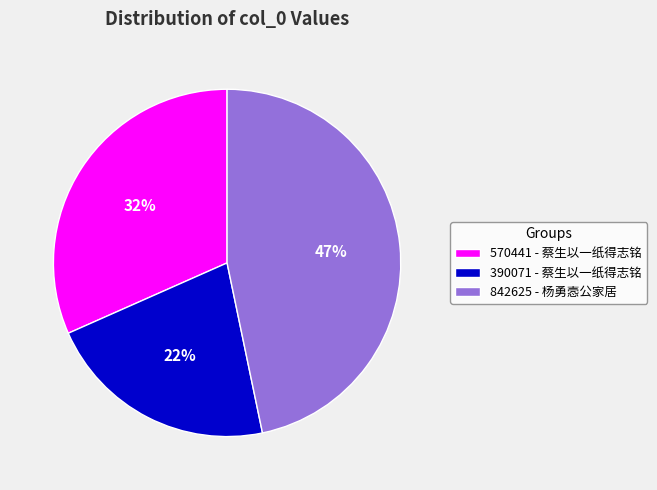

Which slice is the largest?

842625